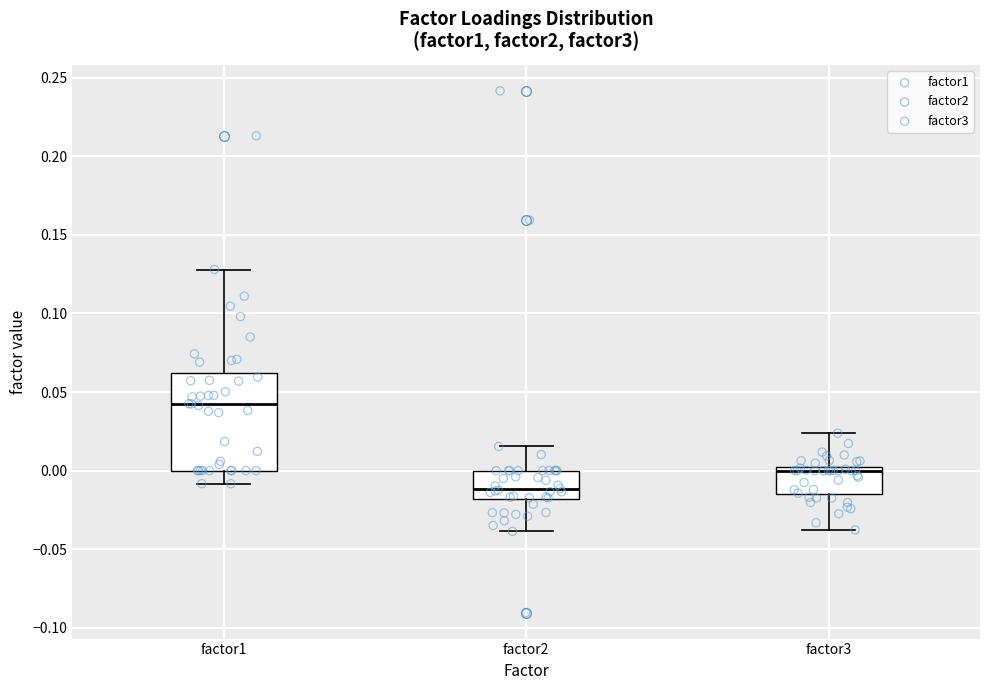

Which box has the lowest median line?

factor2